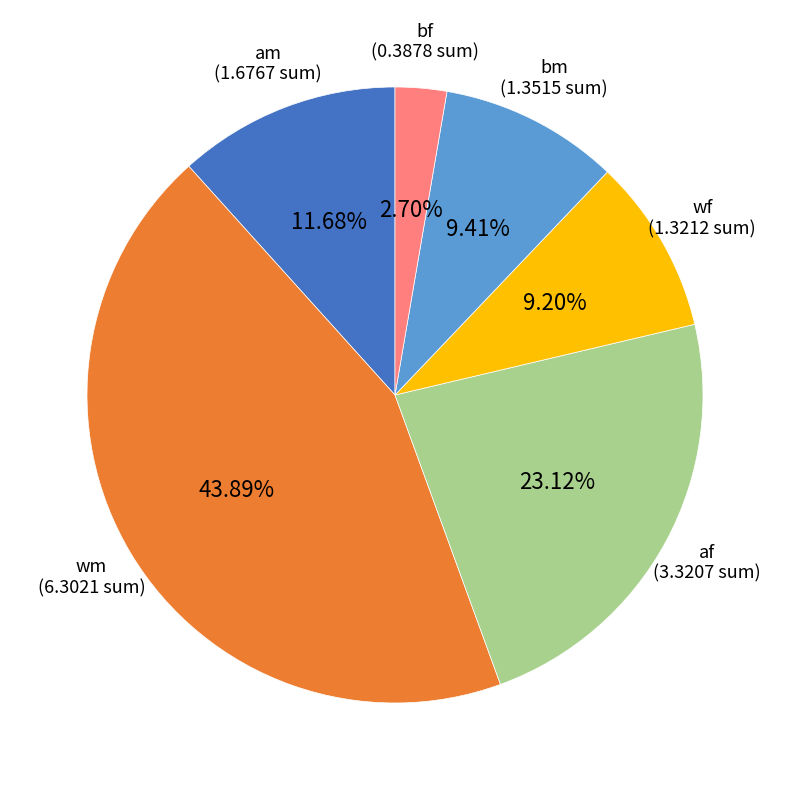

Does any single category account for the majority?

No